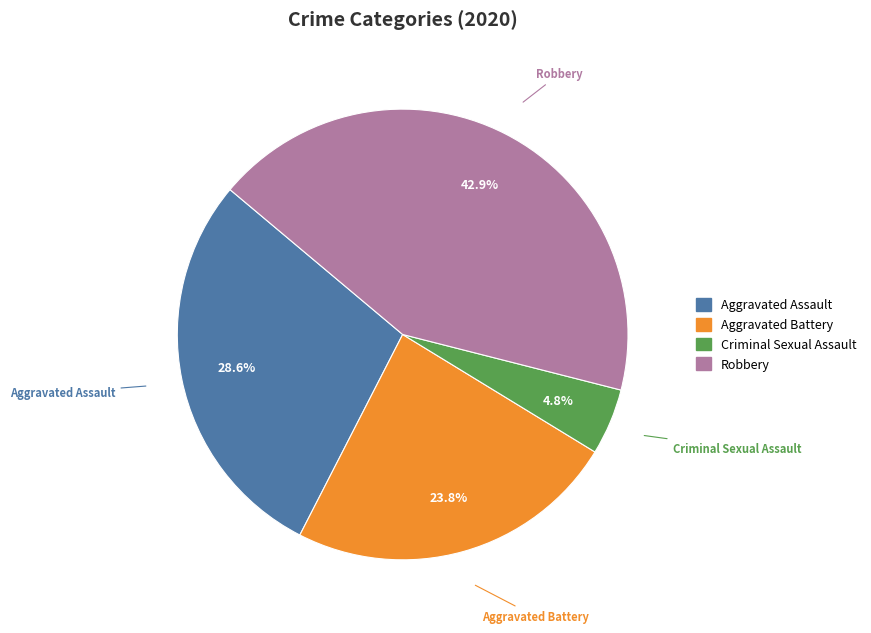

Which has a higher value, Aggravated Assault or Aggravated Battery?

Aggravated Assault